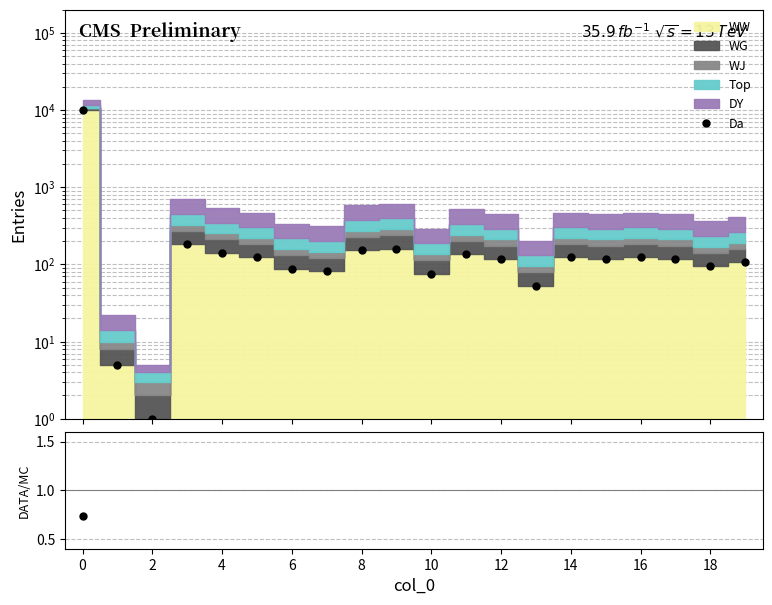

Is it true that Da equals 73.8 at 13?

False